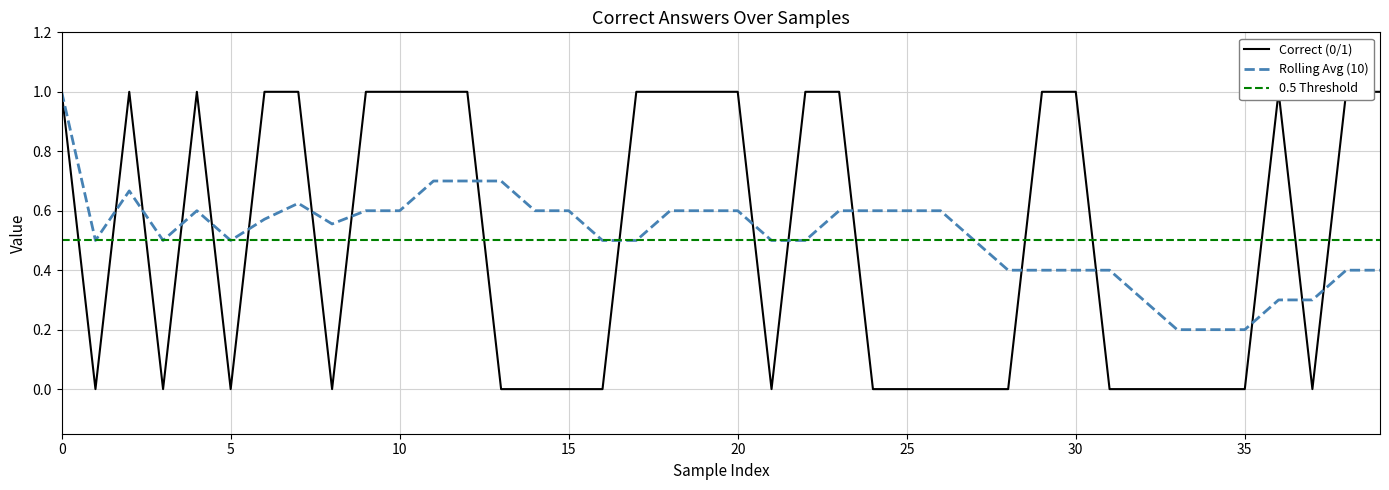

How many Correct (0/1) values are between 0 and 1?

40